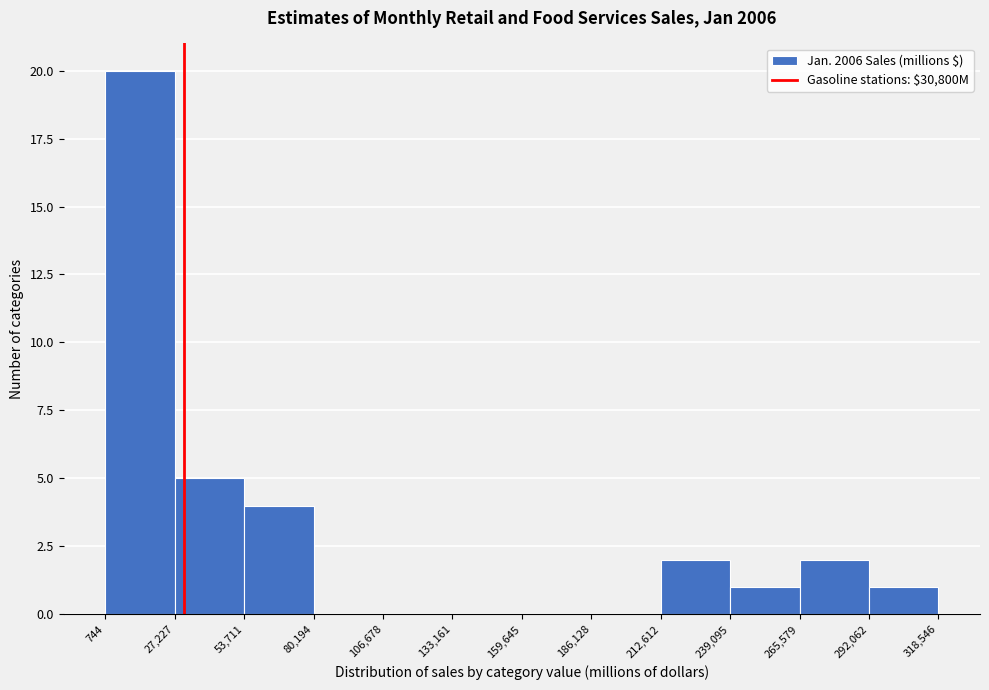

How tall is the bar that spans 53,711 to 80,194 on the x-axis? The values are not printed on the chart, so give them approximately, as read against the axis.

4